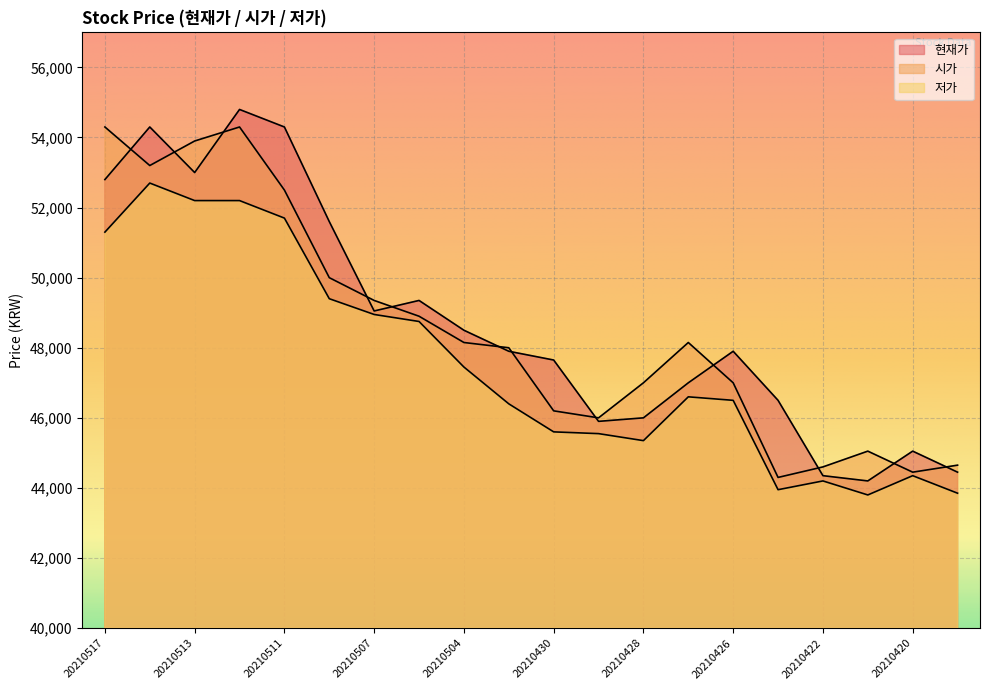

What is the greatest value displayed?

54800